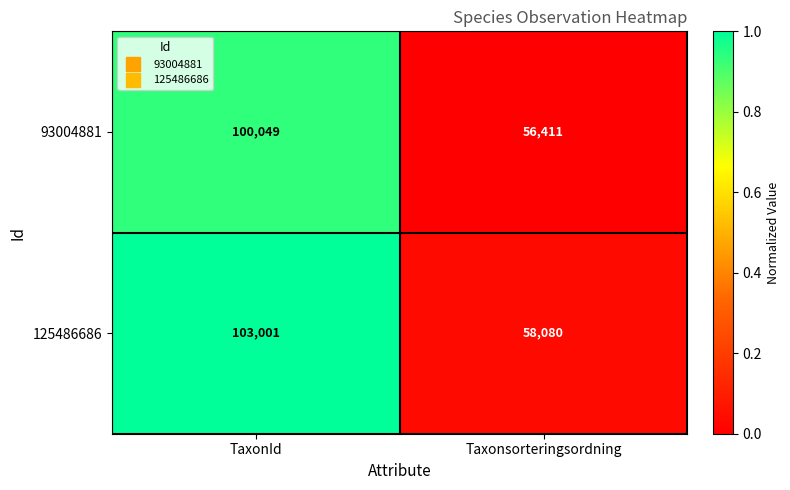

At which label does 125486686 reach its minimum?

Taxonsorteringsordning